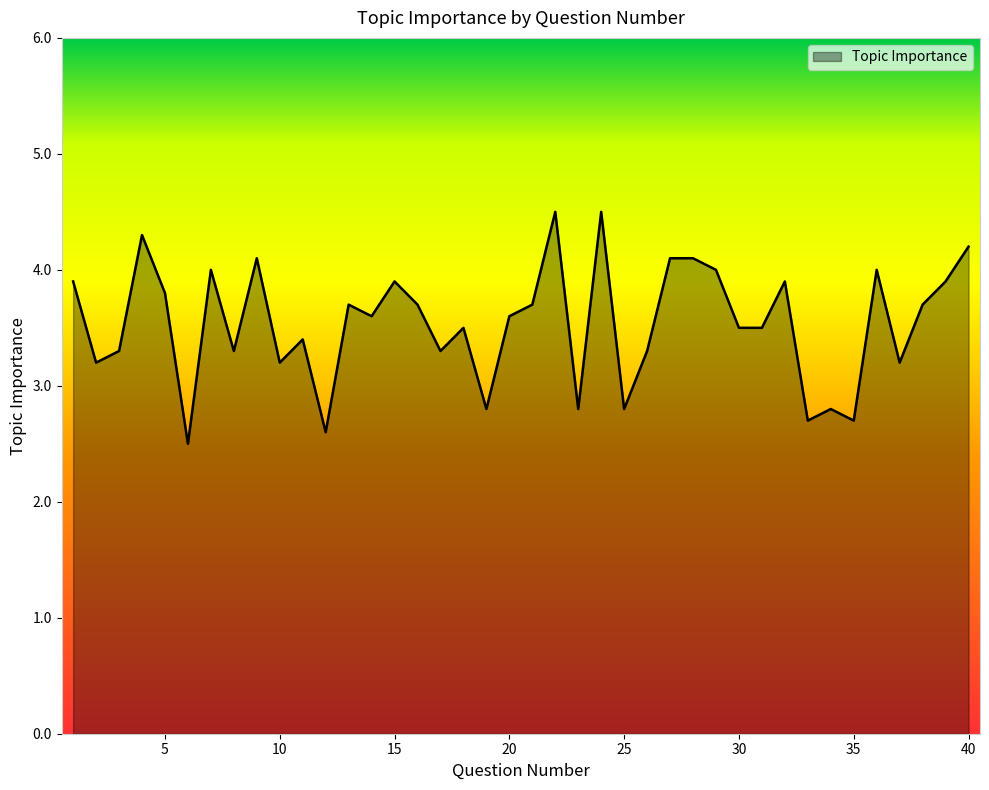

Reading right to left, list all the values displayed in this chart.

4.2	3.9	3.7	3.2	4.0	2.7	2.8	2.7	3.9	3.5	3.5	4.0	4.1	4.1	3.3	2.8	4.5	2.8	4.5	3.7	3.6	2.8	3.5	3.3	3.7	3.9	3.6	3.7	2.6	3.4	3.2	4.1	3.3	4.0	2.5	3.8	4.3	3.3	3.2	3.9